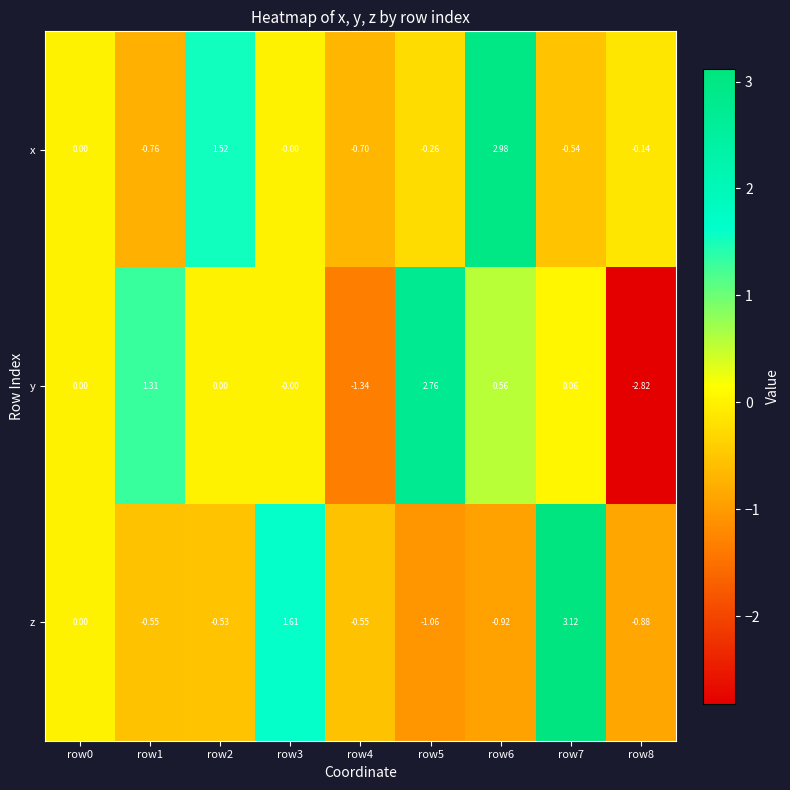

Which series has the widest spread of values?

y